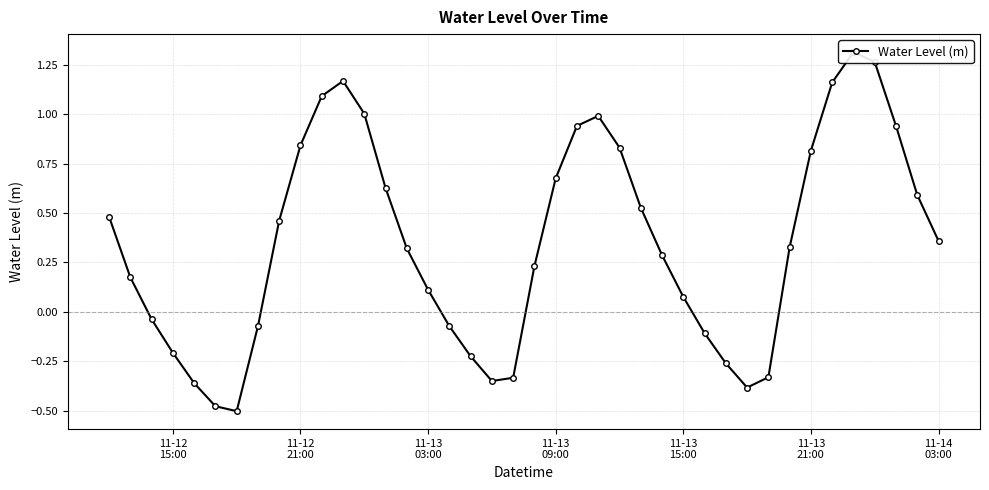

Reading left to right, what are all the values shown in this chart?

0.5	0.2	-0.0	-0.2	-0.4	-0.5	-0.5	-0.1	0.5	0.8	1.1	1.2	1.0	0.6	0.3	0.1	-0.1	-0.2	-0.4	-0.3	0.2	0.7	0.9	1.0	0.8	0.5	0.3	0.1	-0.1	-0.3	-0.4	-0.3	0.3	0.8	1.2	1.3	1.3	0.9	0.6	0.4